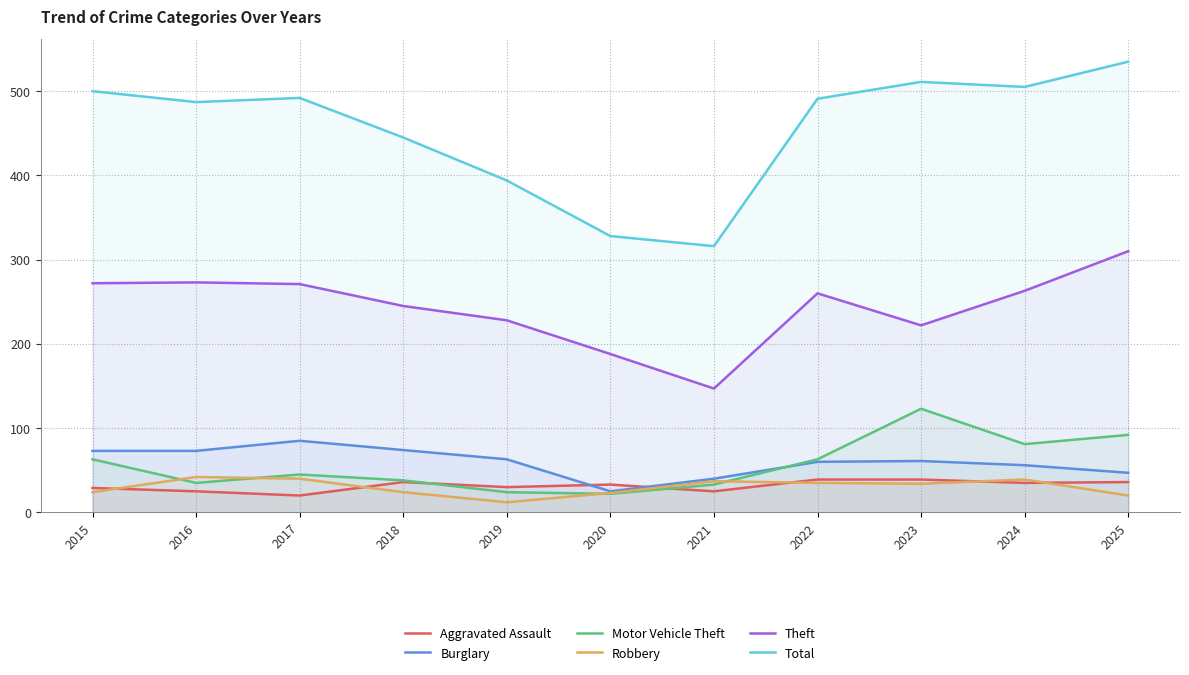

Where is Burglary nearest to the value 55?

2024